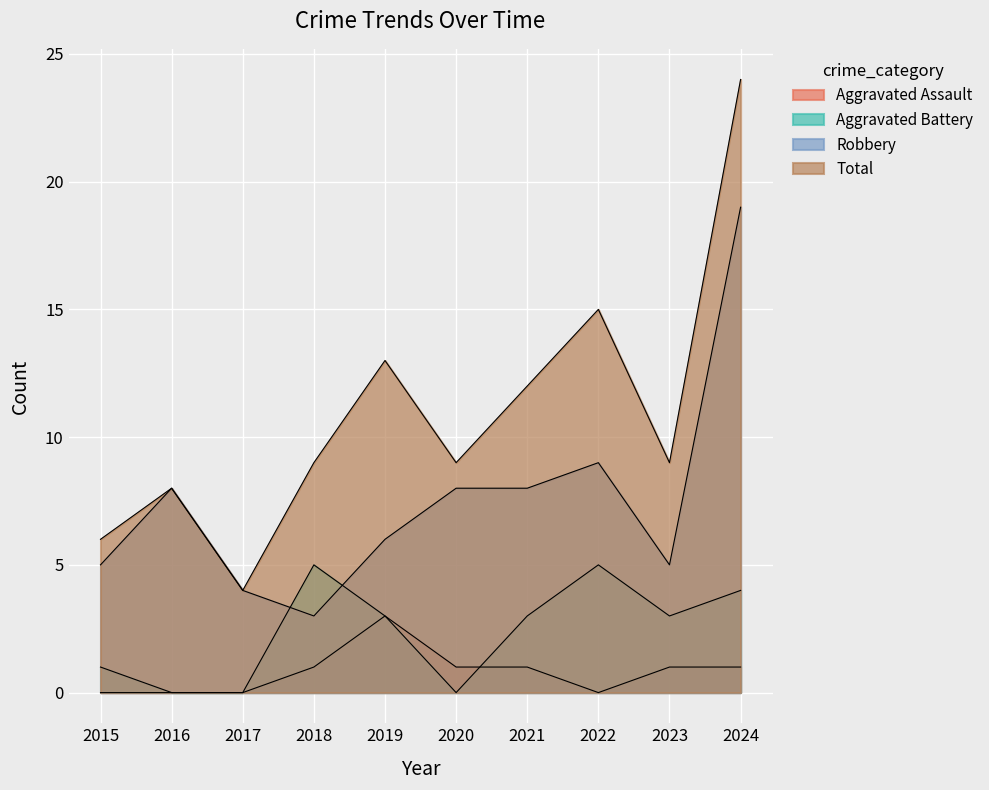

List the labels in order of Total value, largest first.

2024, 2022, 2019, 2021, 2018, 2020, 2023, 2016, 2015, 2017